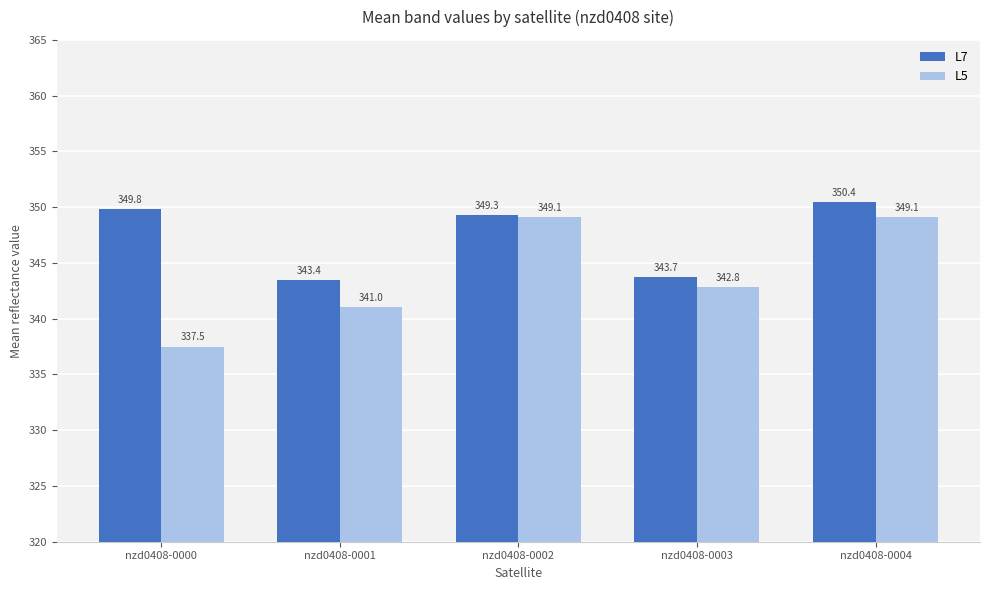

At which label is L7 closest to 346?

nzd0408-0003